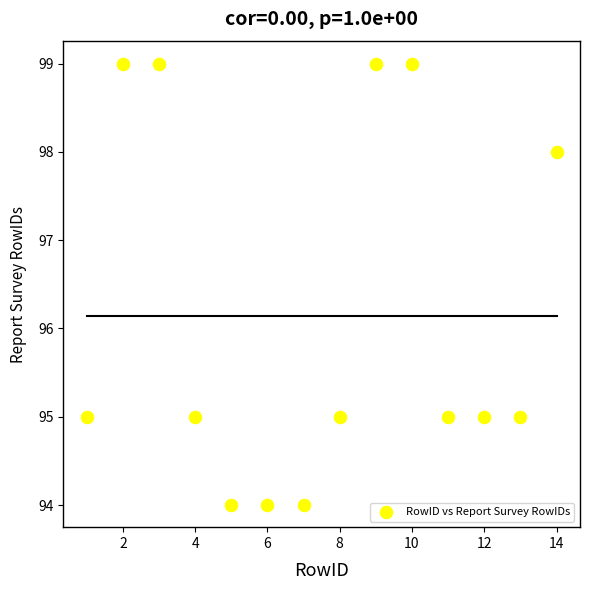

What is the range of X values (max minus min)?

13